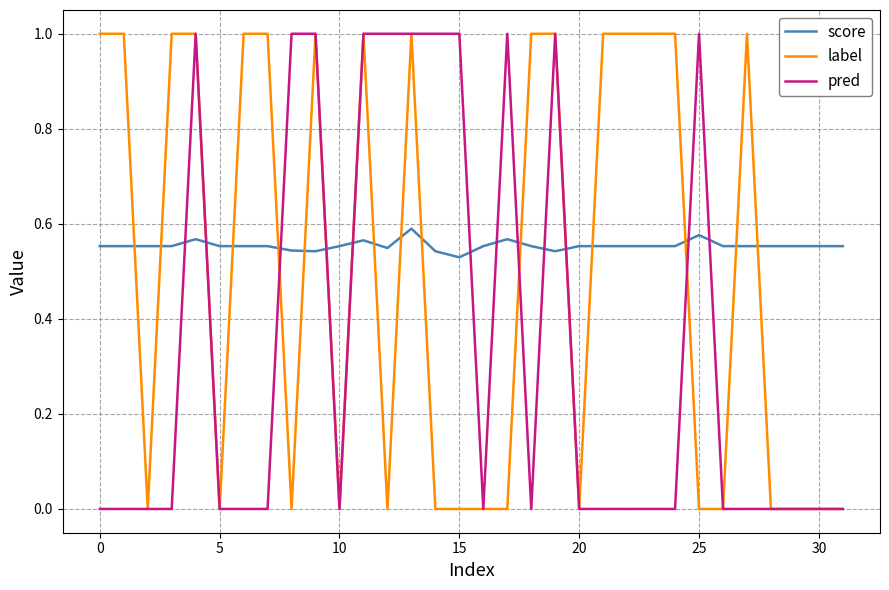

Rank the series by their average value, from highest to lowest.

score, label, pred